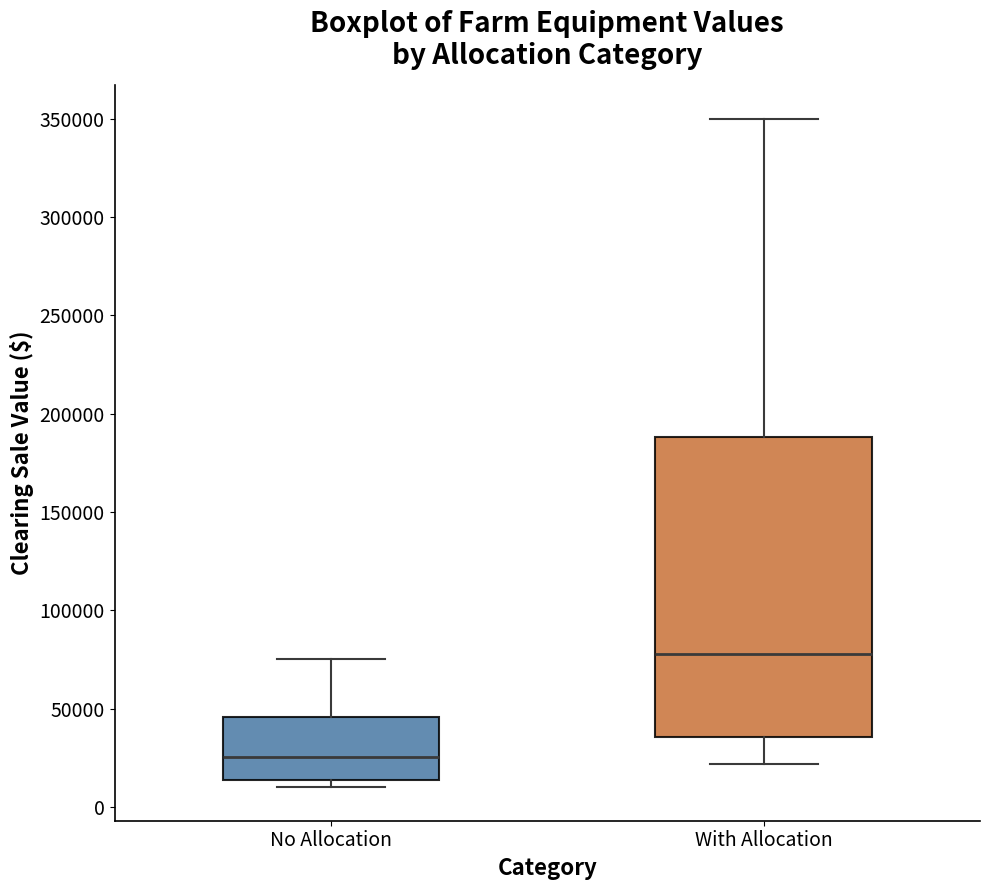

Where is the lower edge of the box for No Allocation on the y-axis? The values are not printed on the chart, so give them approximately, as read against the axis.

15000